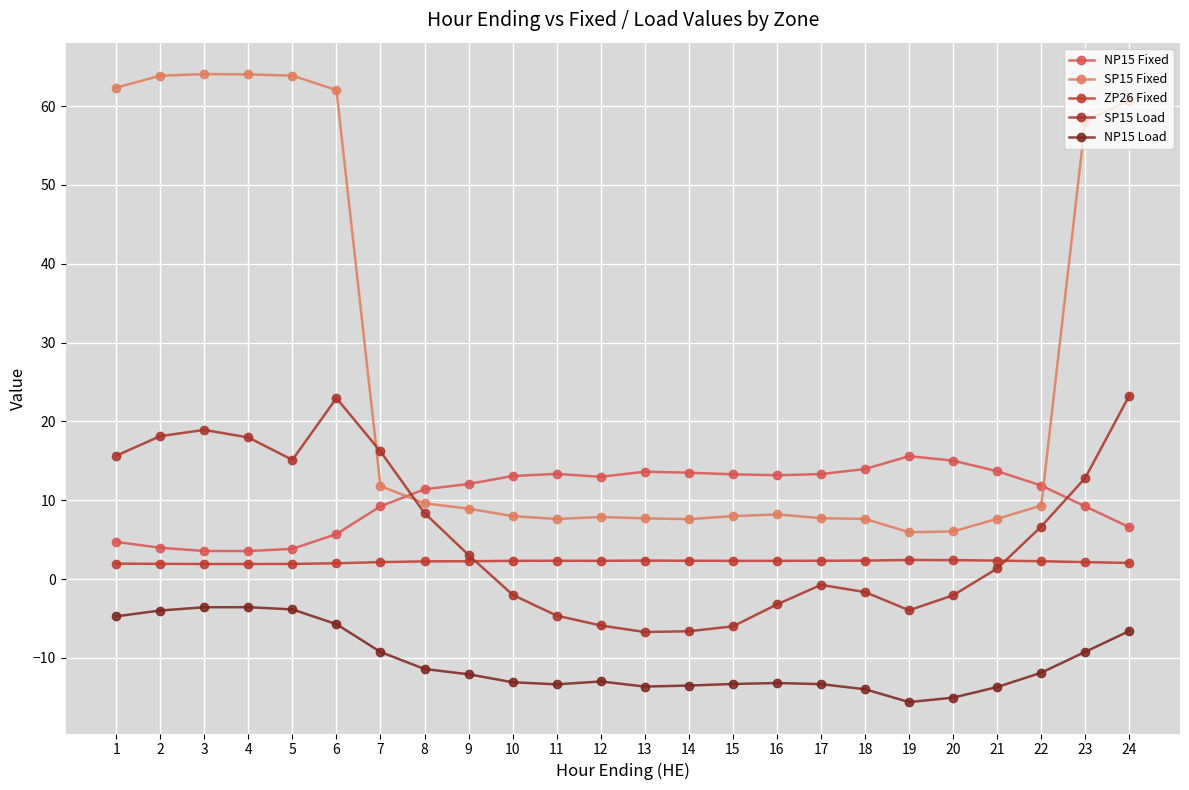

How many distinct data groups are displayed?

5